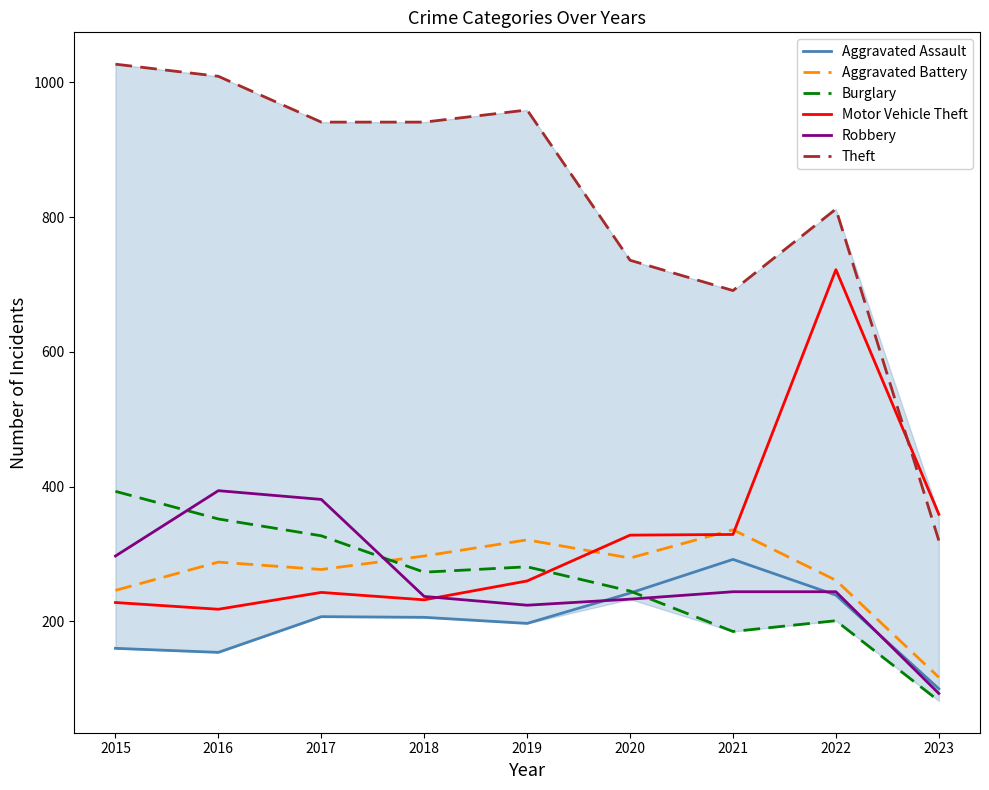

Which series ends up on top after the final intersection of Motor Vehicle Theft and Theft?

Motor Vehicle Theft